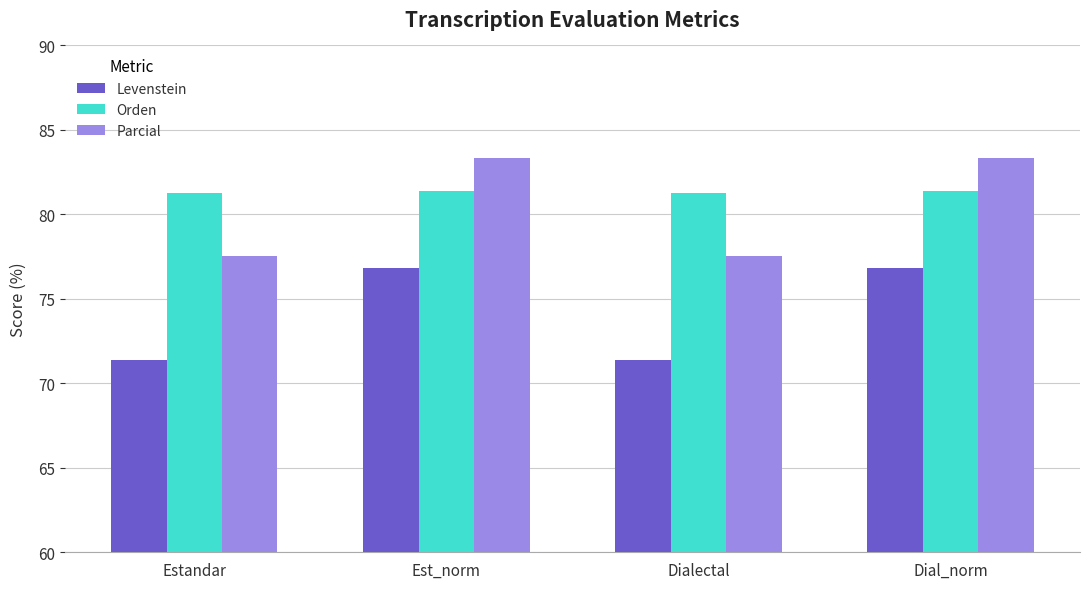

What is the minimum value shown in the chart?

71.4